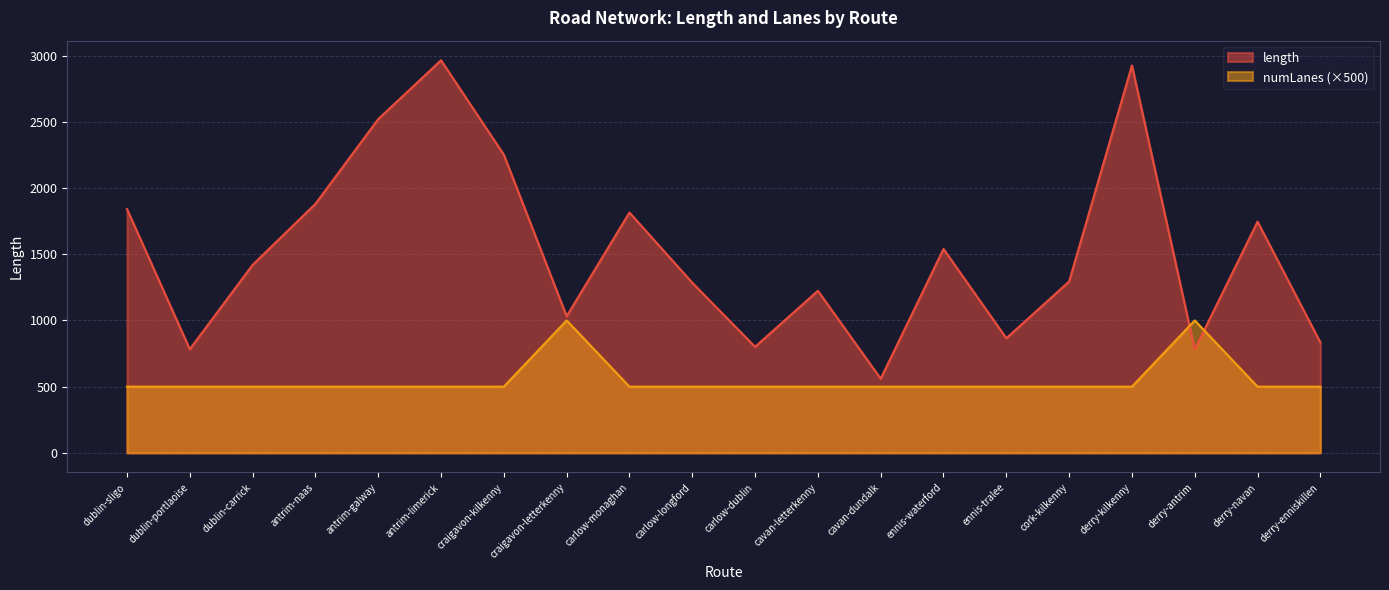

Reading left to right, list all the values displayed in this chart.

length: dublin-sligo=1840.7	dublin-portlaoise=782.6	dublin-carrick=1419.2	antrim-naas=1879.7	antrim-galway=2519.9	antrim-limerick=2964.1	craigavon-kilkenny=2251.3	craigavon-letterkenny=1031.4	carlow-monaghan=1814.7	carlow-longford=1284.4	carlow-dublin=800.8	cavan-letterkenny=1223.9	cavan-dundalk=560.0	ennis-waterford=1539.5	ennis-tralee=865.3	cork-kilkenny=1294.0	derry-kilkenny=2925.0	derry-antrim=780.6	derry-navan=1745.9	derry-enniskillen=833.7
numLanes: dublin-sligo=500.0	dublin-portlaoise=500.0	dublin-carrick=500.0	antrim-naas=500.0	antrim-galway=500.0	antrim-limerick=500.0	craigavon-kilkenny=500.0	craigavon-letterkenny=1000.0	carlow-monaghan=500.0	carlow-longford=500.0	carlow-dublin=500.0	cavan-letterkenny=500.0	cavan-dundalk=500.0	ennis-waterford=500.0	ennis-tralee=500.0	cork-kilkenny=500.0	derry-kilkenny=500.0	derry-antrim=1000.0	derry-navan=500.0	derry-enniskillen=500.0